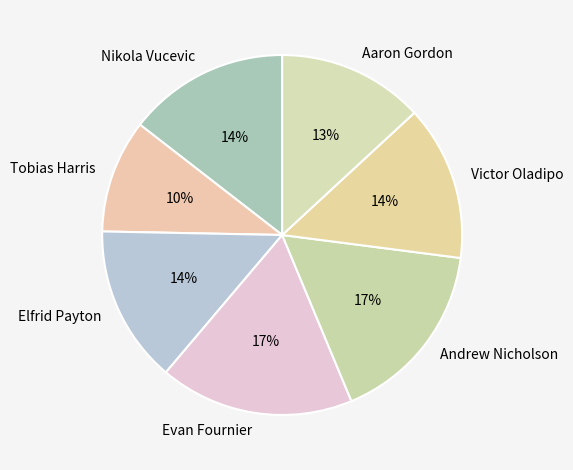

What percentage is the Tobias Harris slice, to the nearest percent?

10%